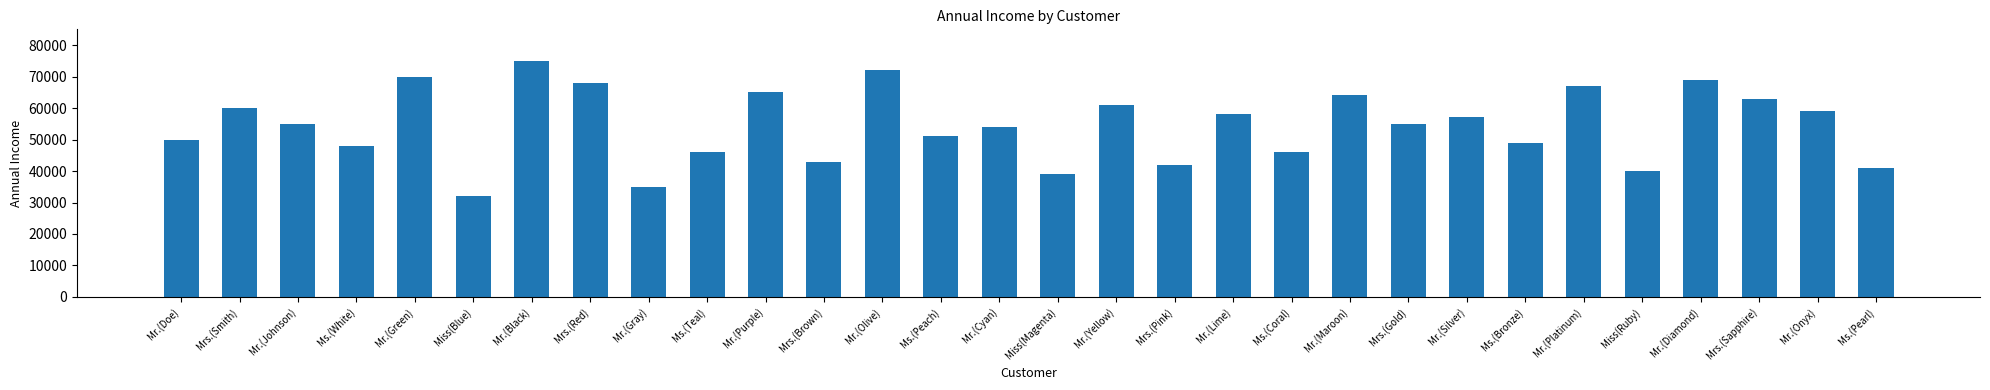

Which label corresponds to the largest value in the chart?

Mr.(Black)